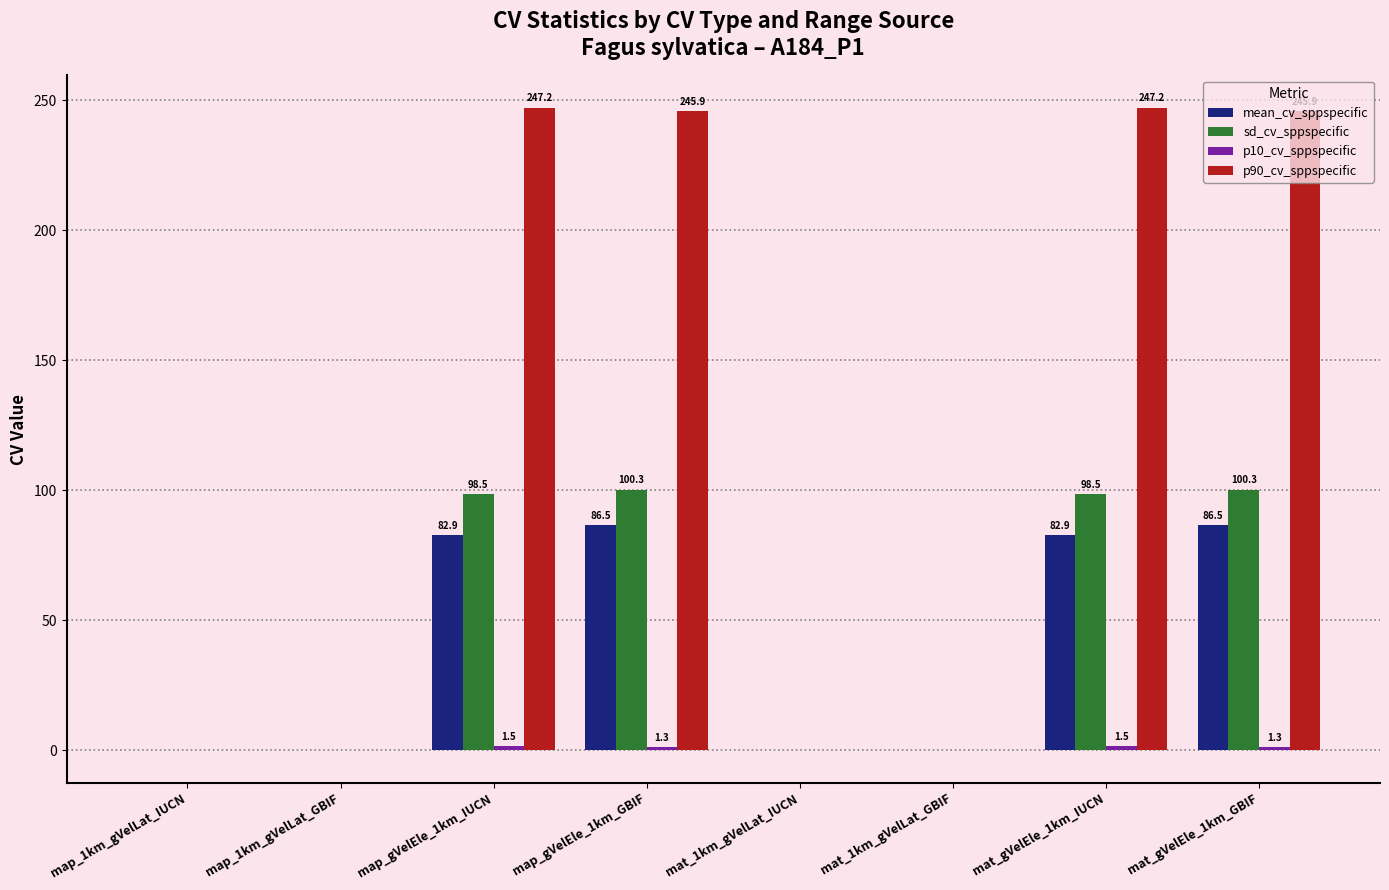

What is the difference between the mean_cv_sppspecific values at mat_1km_gVelLat_GBIF and map_gVelEle_1km_GBIF?

86.5